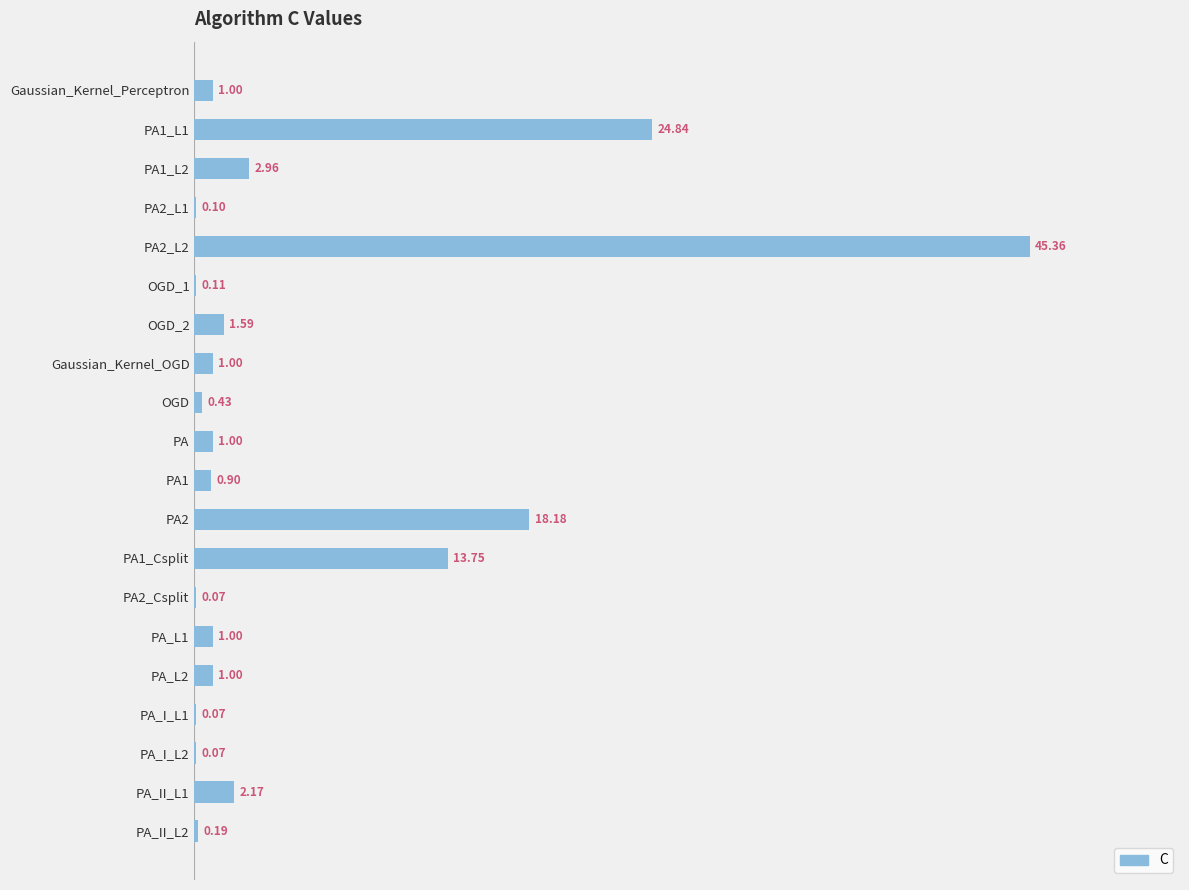

Between PA_II_L1 and PA, which is larger?

PA_II_L1